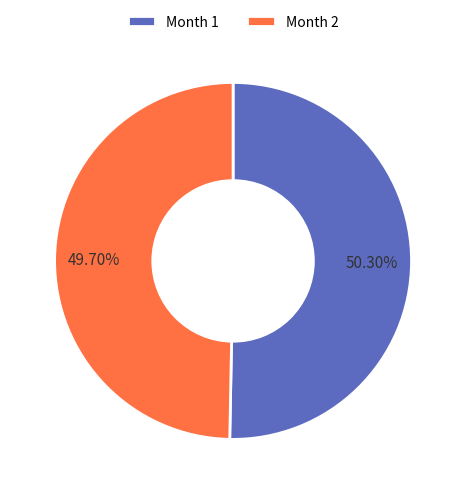

Count the number of slices in the pie.

2